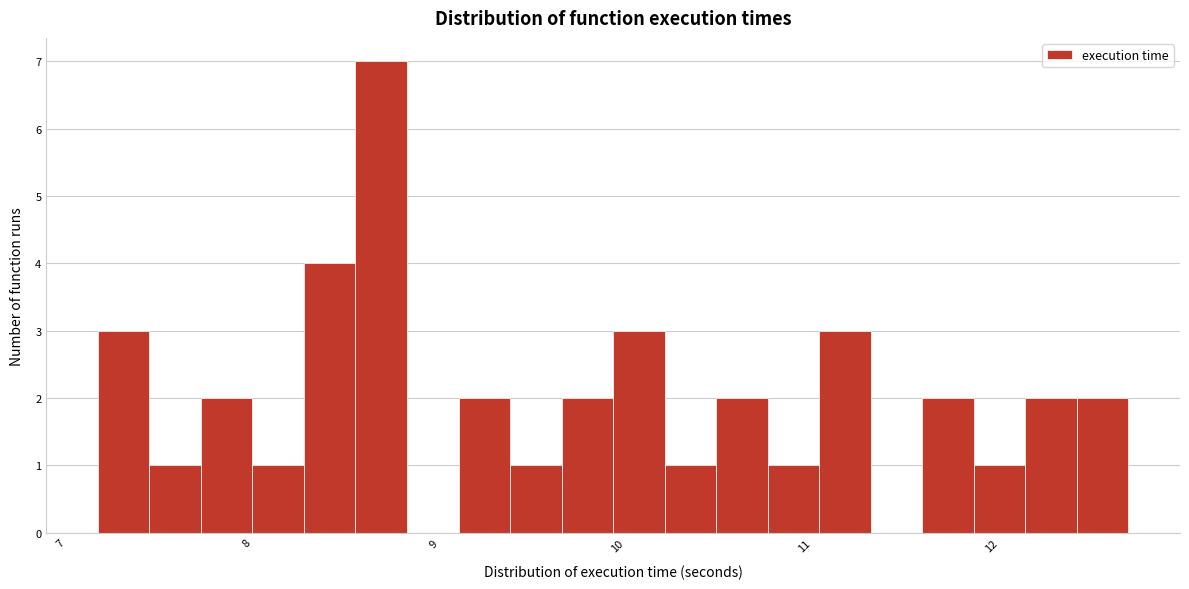

Read against the x-axis, roughly where is the centre of the tallest bar?

8.7